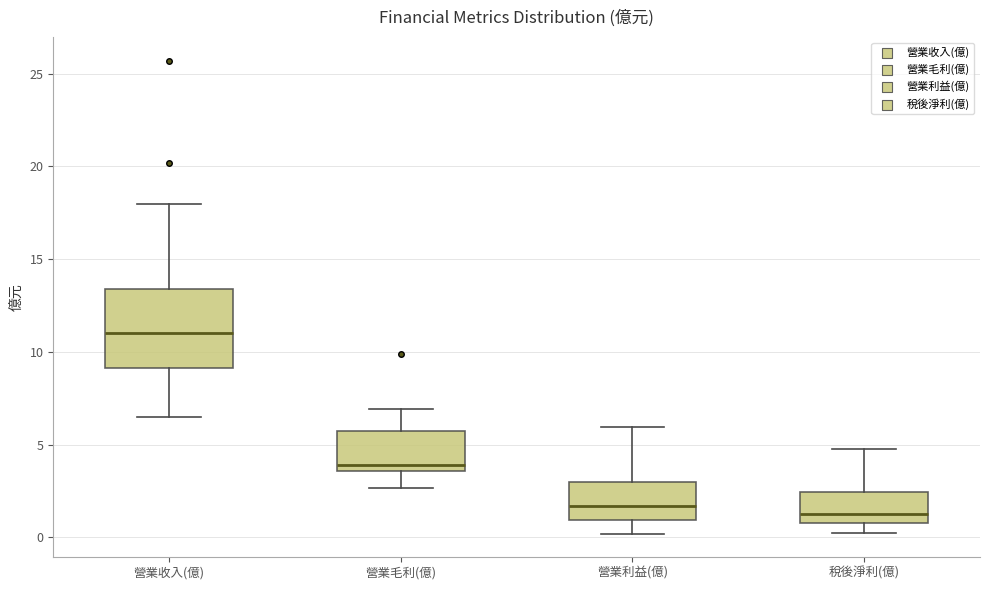

Comparing the boxes themselves (not the whiskers), which one is the tallest?

營業收入(億)